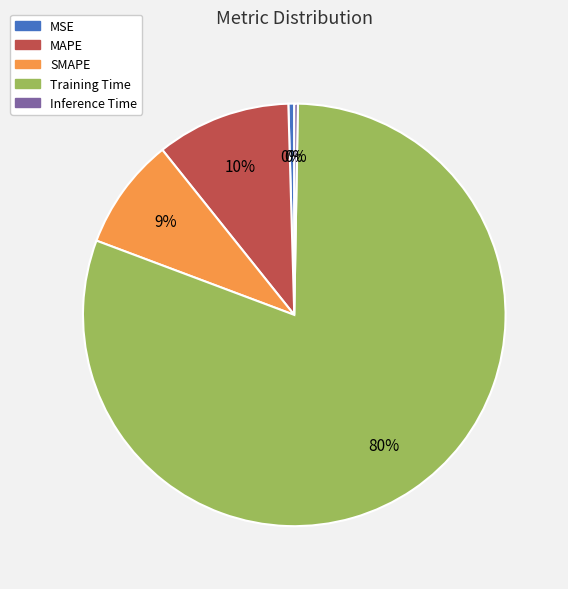

Which has a higher value, MAPE or MSE?

MAPE